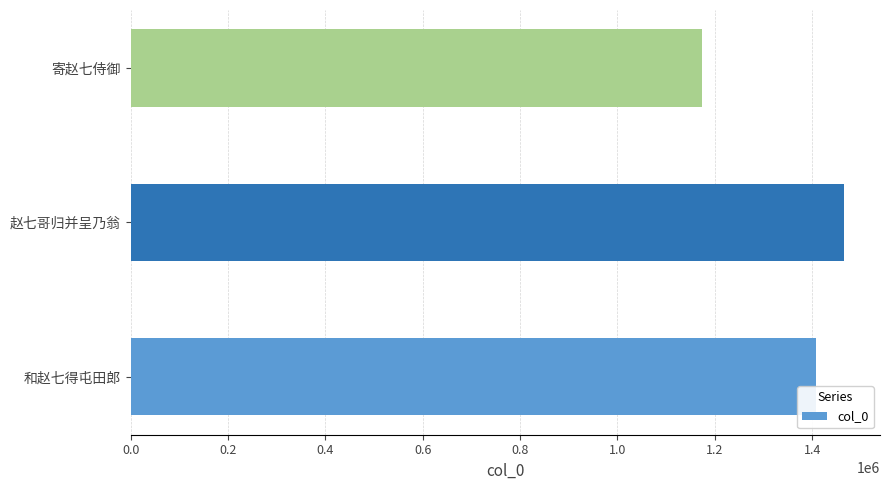

What is the change in value from 赵七哥归并呈乃翁 to 寄赵七侍御?

-292928